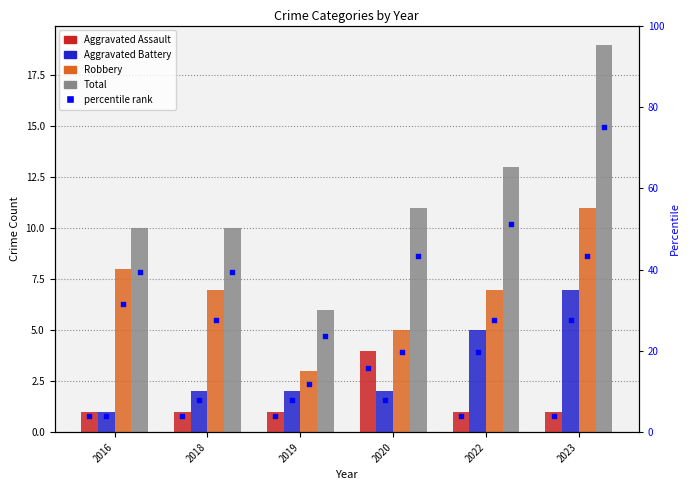

At how many categories does at least one series exceed 17?

1